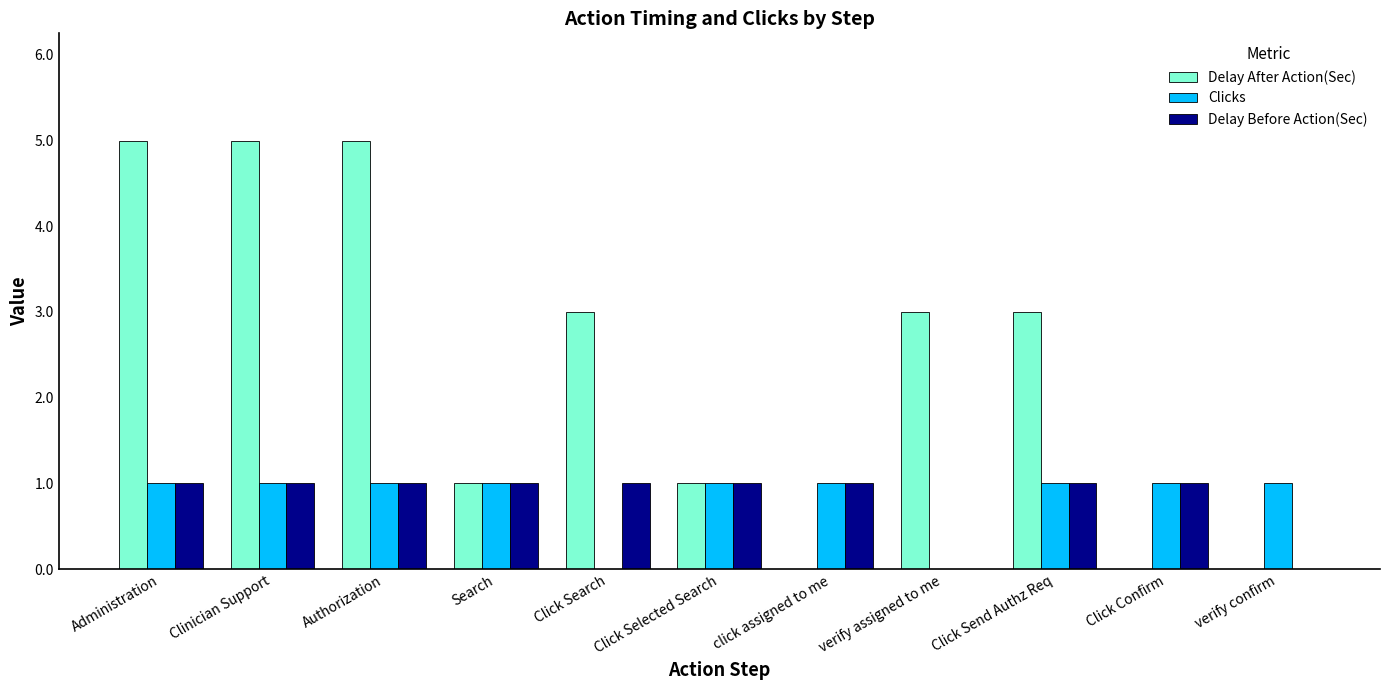

What is the sum of all Delay Before Action(Sec) values?

9